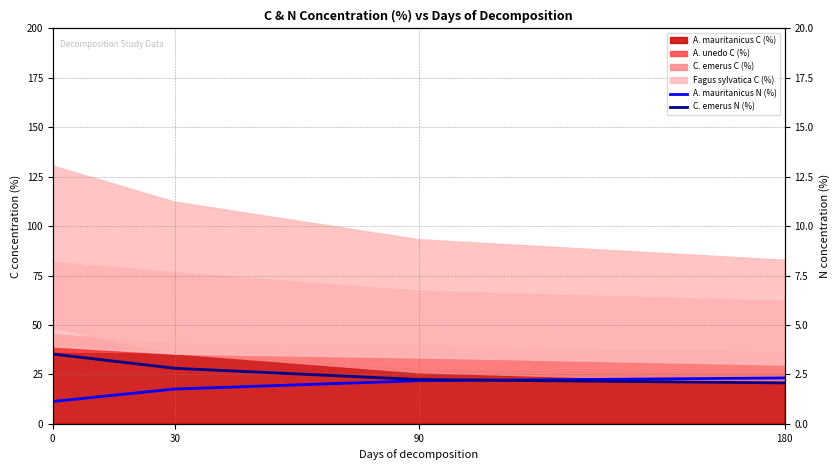

How many categories are shown in the chart?

4